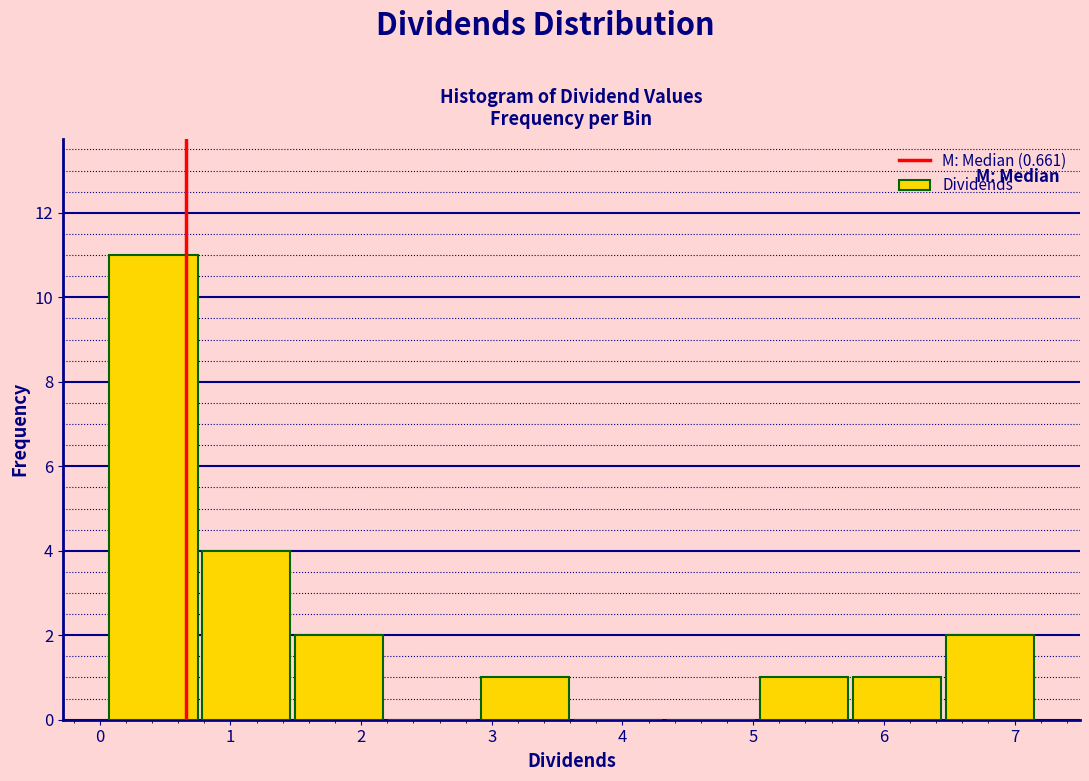

Reading left to right, list every bar in this chart as the range it spans on the x-axis followed by its height. Neither the bar edges nor the heights are printed on the chart, so give them approximately, as read against the axes.

0.1 to 0.8: 11
0.8 to 1.5: 4
1.5 to 2.2: 2
2.2 to 2.9: 0
2.9 to 3.6: 1
3.6 to 4.3: 0
4.3 to 5.0: 0
5.0 to 5.7: 1
5.7 to 6.5: 1
6.5 to 7.2: 2